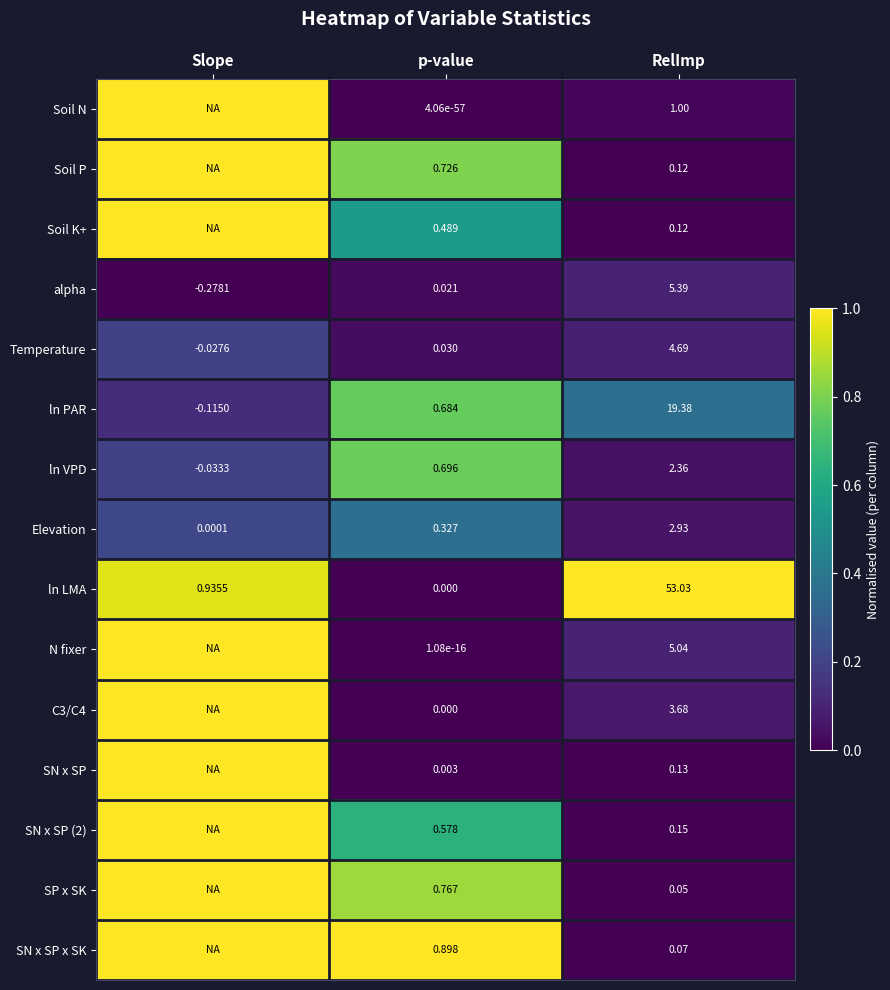

Which has a higher value, Slope or p-value?

Slope